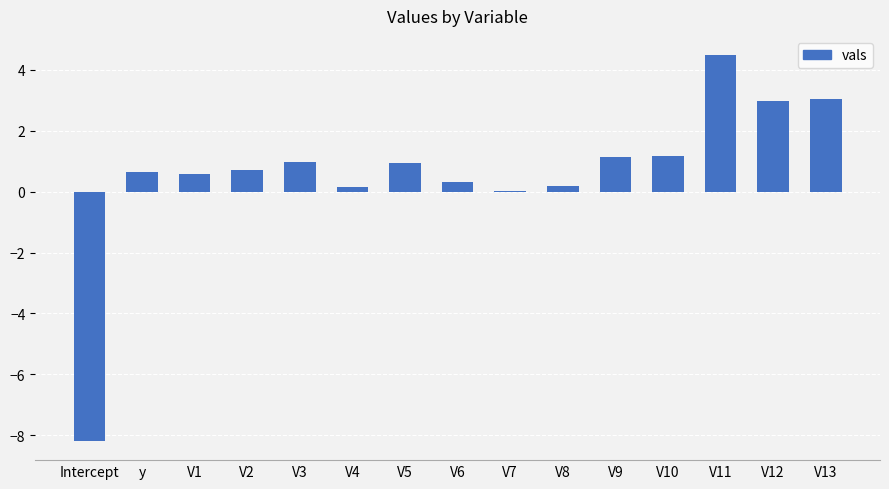

What is the maximum value shown in the chart?

4.5